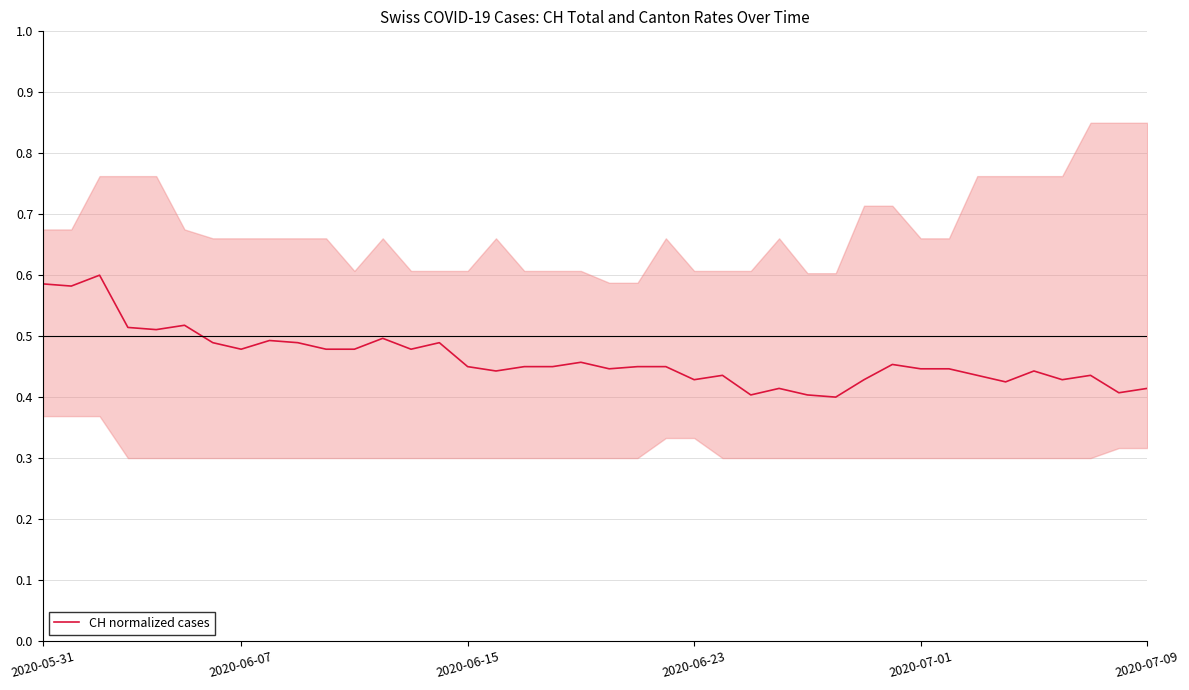

True or false: there are more than 1 points higher than both neighbors.

True